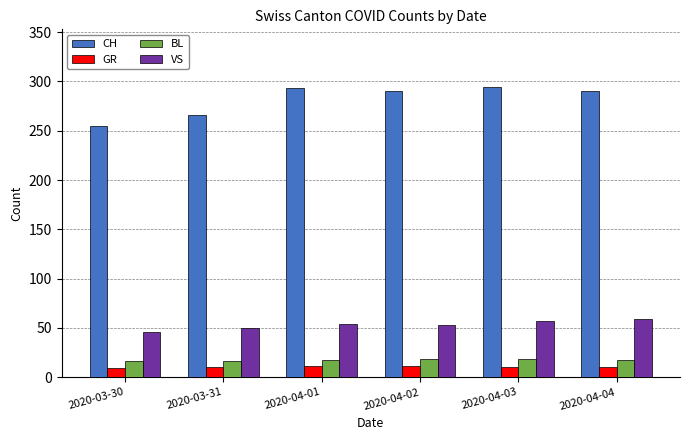

True or false: BL has a value of 4 at 2020-04-04.

False